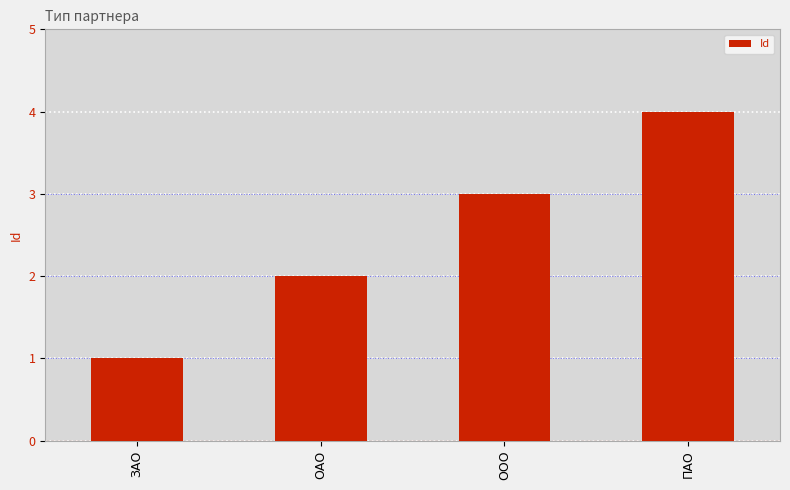

What is the minimum value shown in the chart?

1